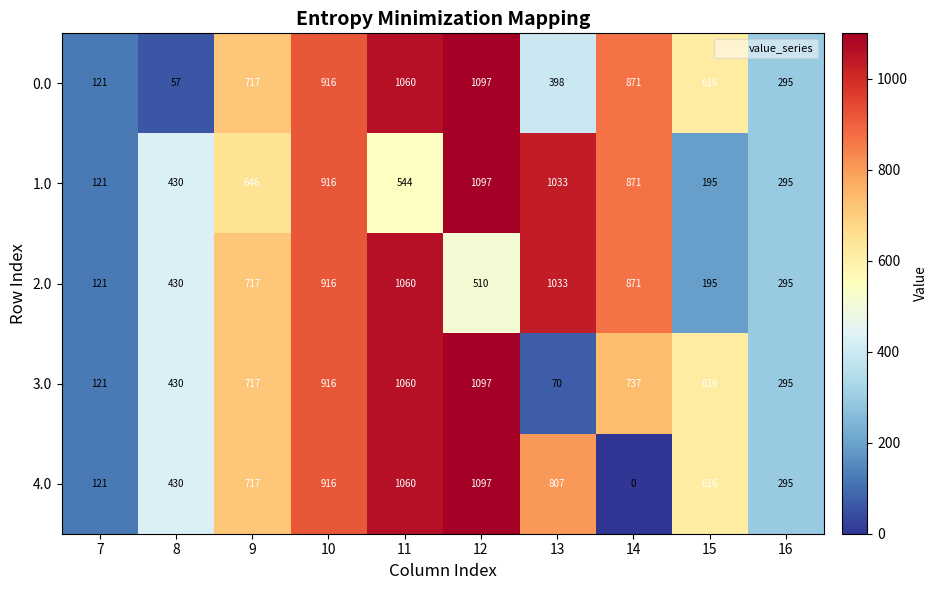

At which category is the sum across all series the highest?

12